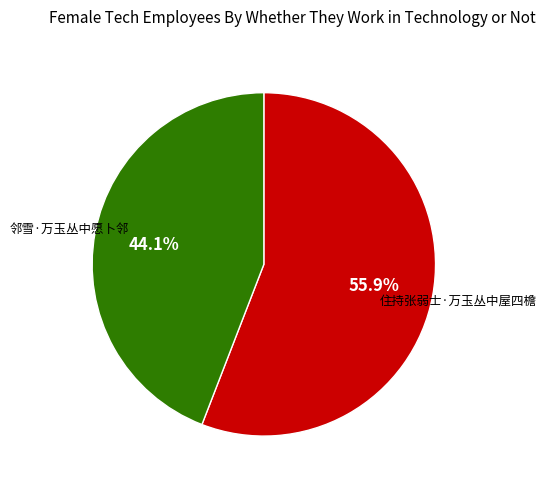

To the nearest percent, what portion does 住持张弱士·万玉丛中屋四檐 represent?

56%